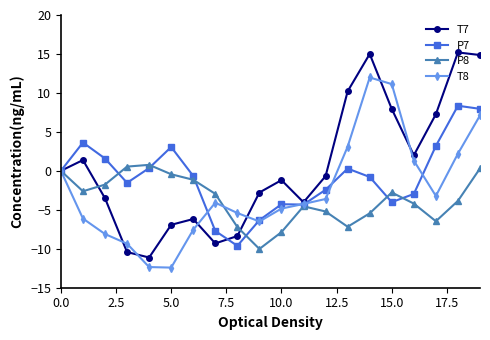

List the series in order of their overall mean, lowest first.

P8, T8, P7, T7